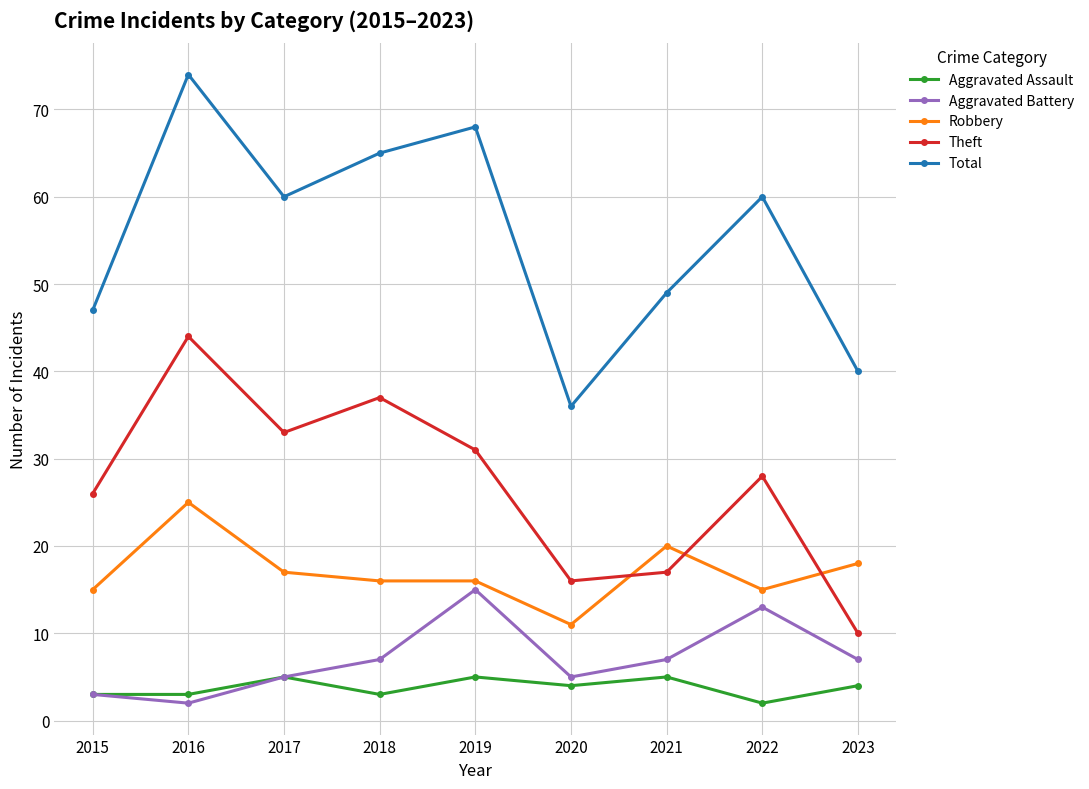

What is the spread (max minus min) of values at 2016?

72